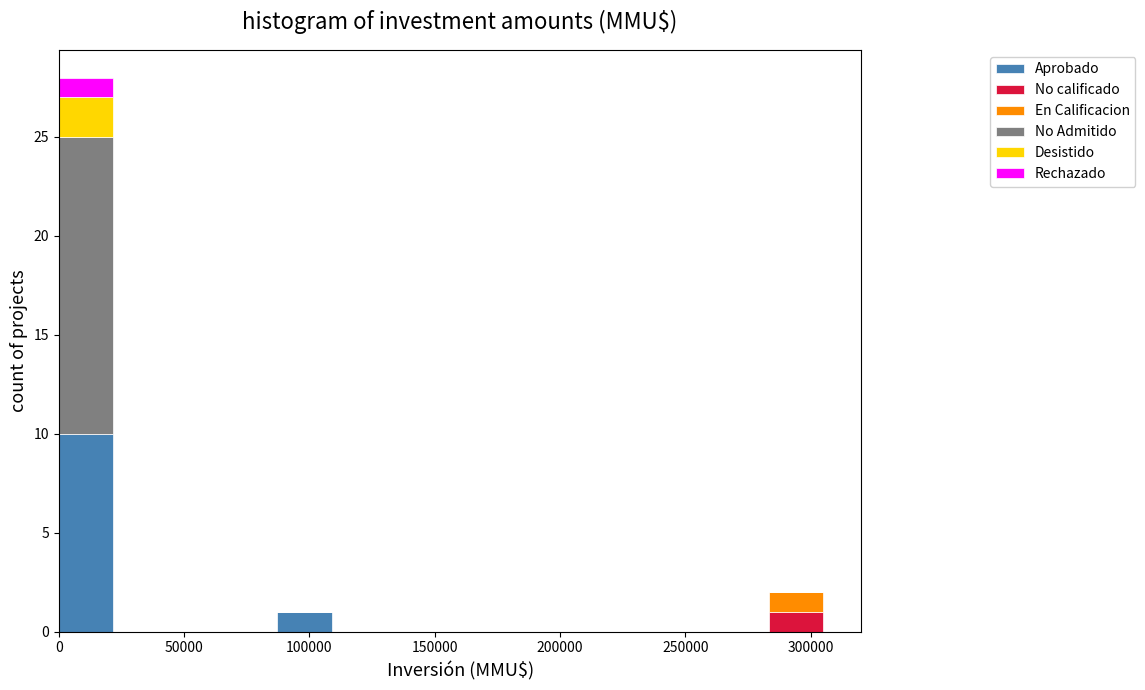

Reading left to right, transcribe this chart: for each stacked bar, give the range it covers on the x-axis and its total height. Neither the bar edges nor the heights are printed on the chart, so give them approximately, as read against the axes.

0 to 20000: 28
20000 to 45000: 0
45000 to 65000: 0
65000 to 85000: 0
85000 to 110000: 1
110000 to 130000: 0
130000 to 155000: 0
155000 to 175000: 0
175000 to 195000: 0
195000 to 220000: 0
220000 to 240000: 0
240000 to 260000: 0
260000 to 285000: 0
285000 to 305000: 2